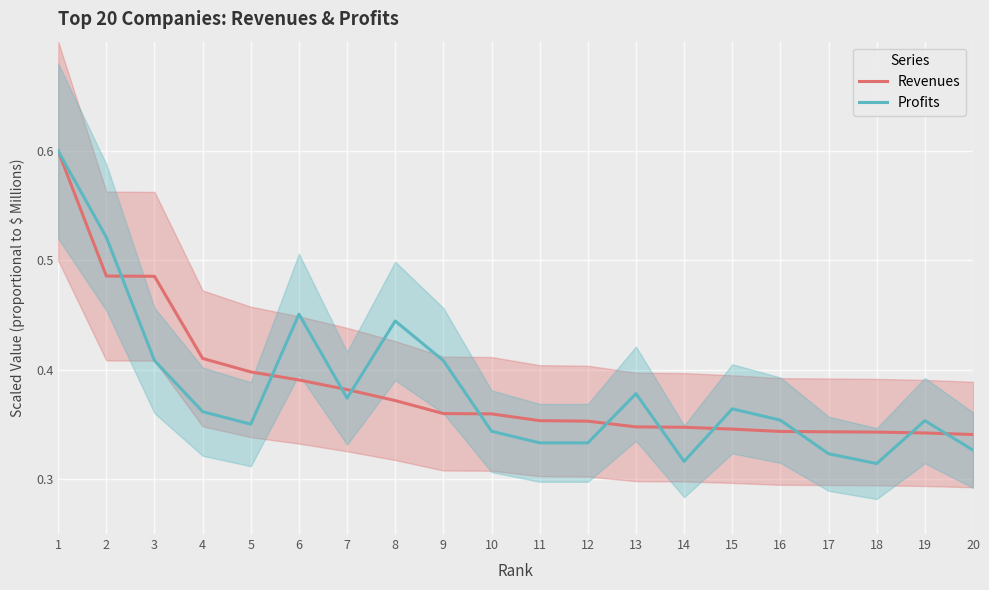

Is the value of Revenues at 9 greater than the value of Profits at 16?

Yes